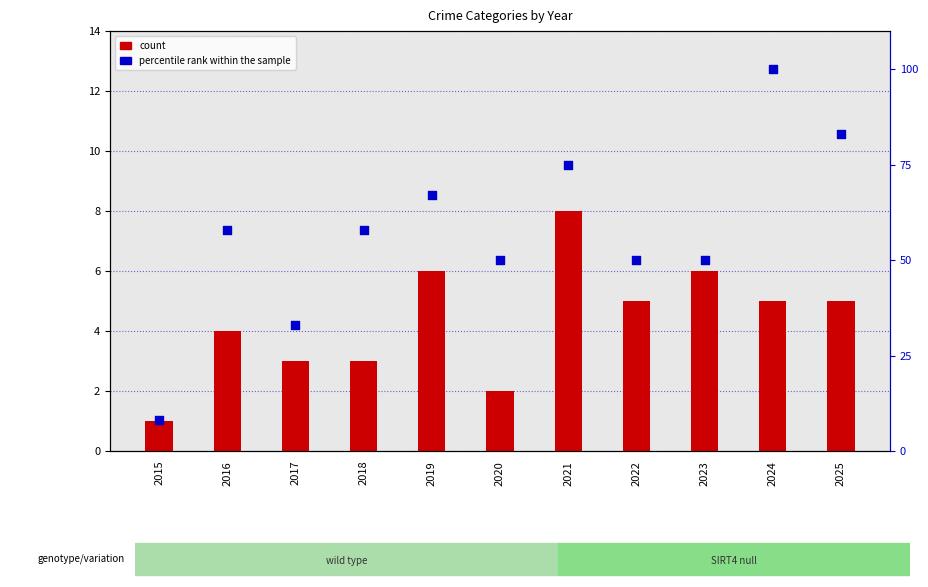

Which series has the largest total across all categories?

percentile rank within the sample